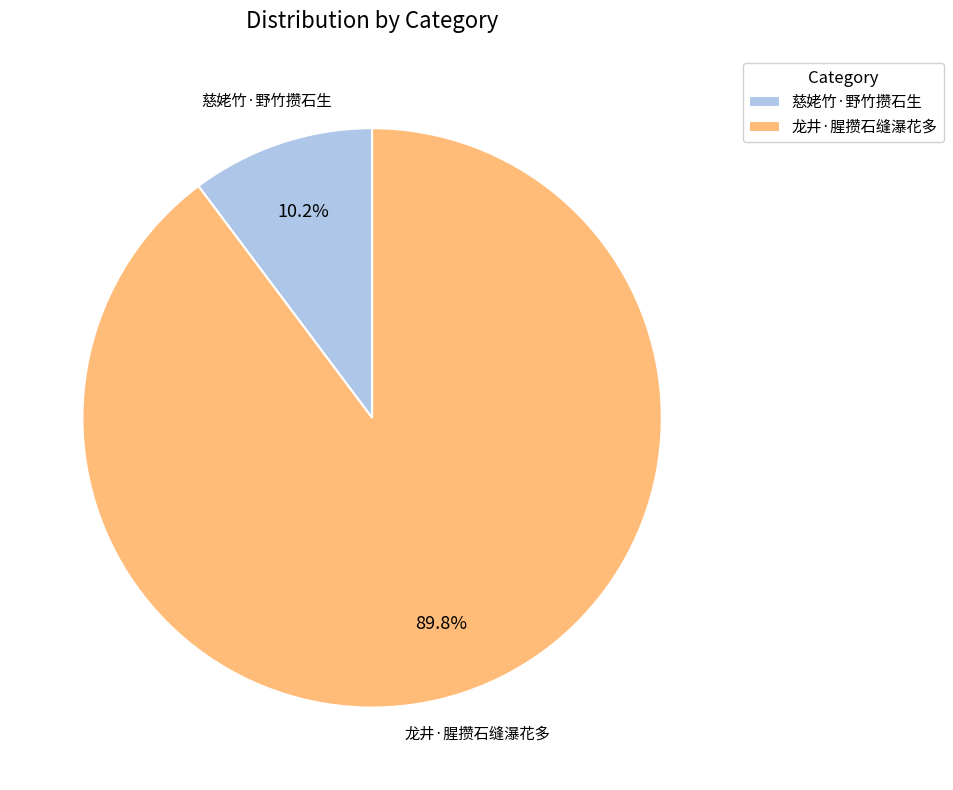

Is there any slice that represents more than half of the pie?

Yes